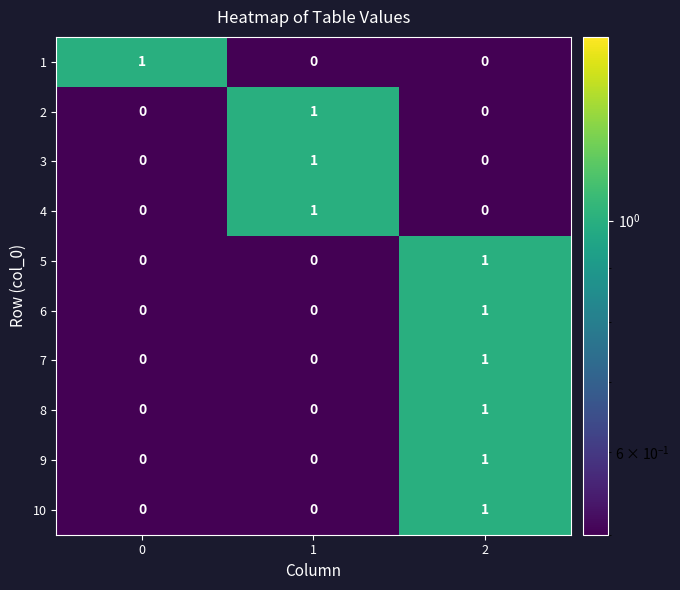

Reading left to right, extract all data points from this chart.

1: 1	0	0
2: 0	1	0
3: 0	1	0
4: 0	1	0
5: 0	0	1
6: 0	0	1
7: 0	0	1
8: 0	0	1
9: 0	0	1
10: 0	0	1